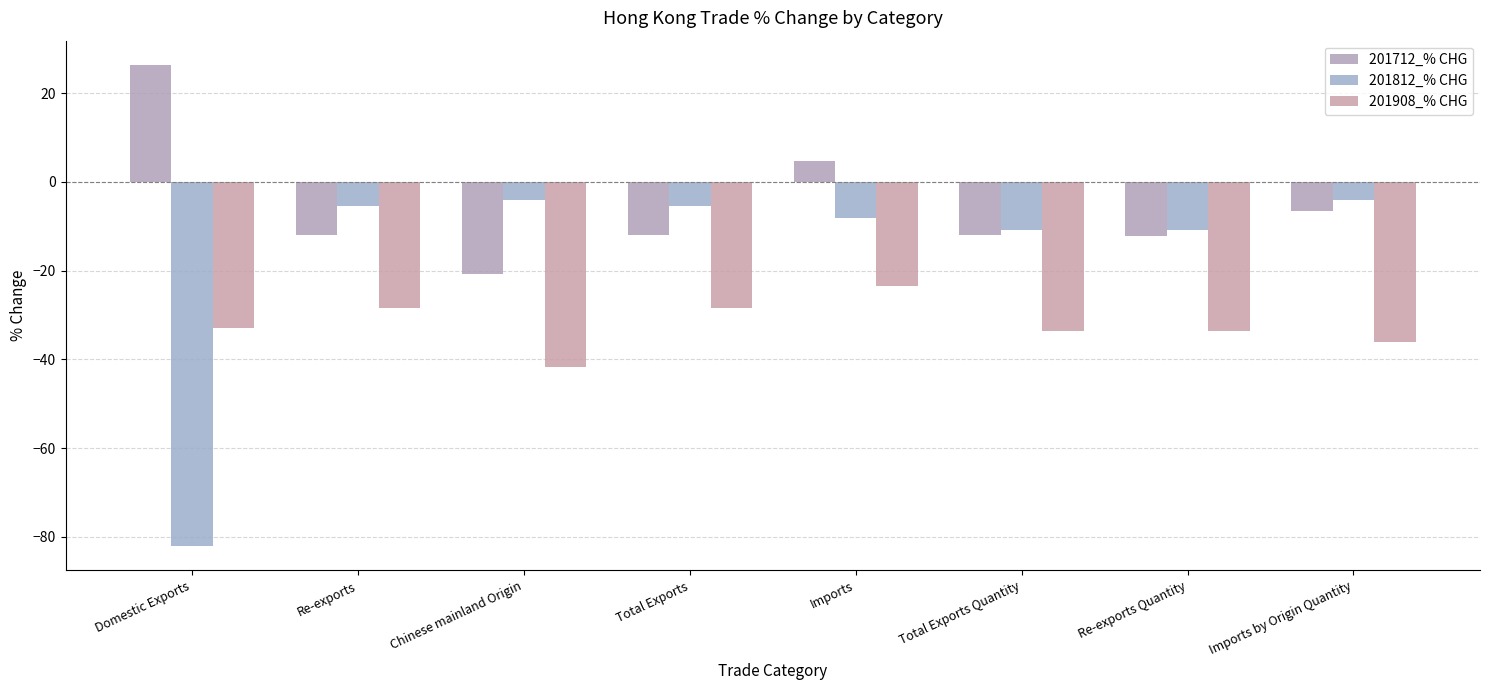

What is the difference between the maximum and minimum values in the 201812_% CHG series?

78.1